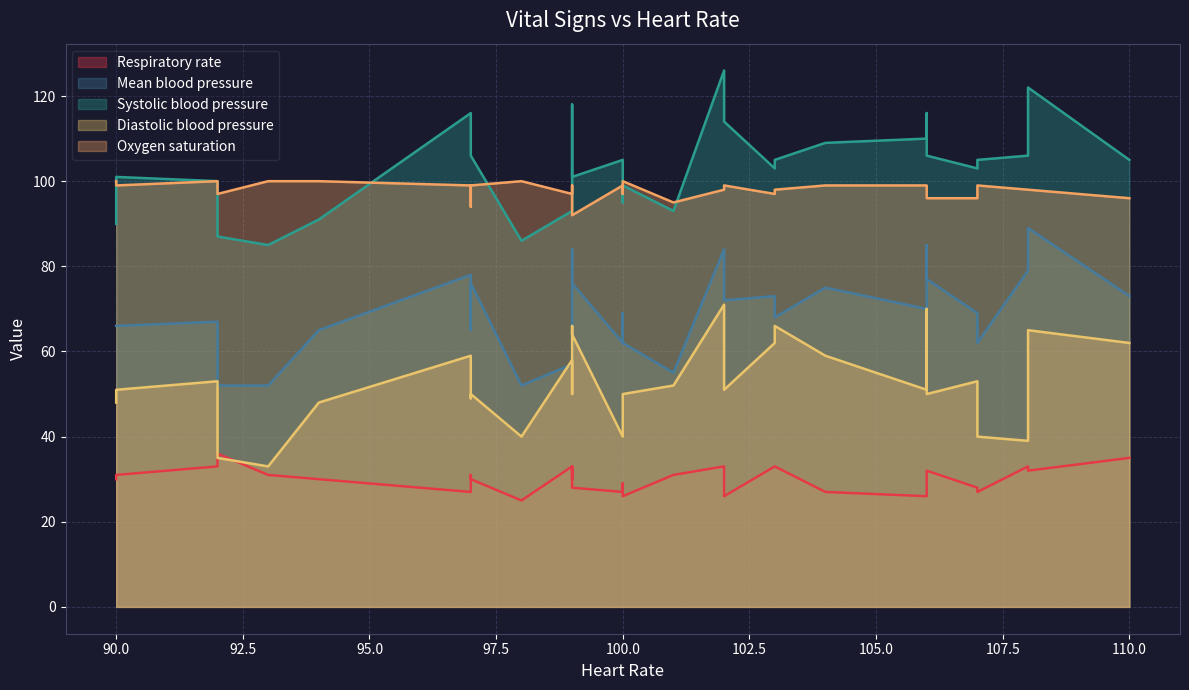

What is the label of the 30th point from the right?

107